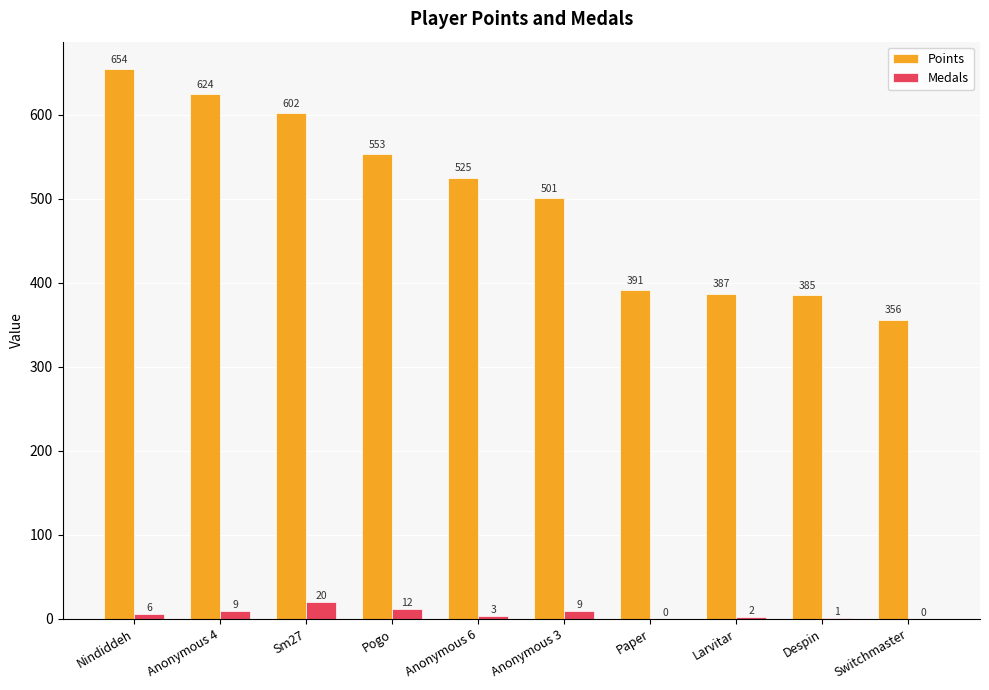

Are the bars grouped side by side (vs. stacked)?

Yes